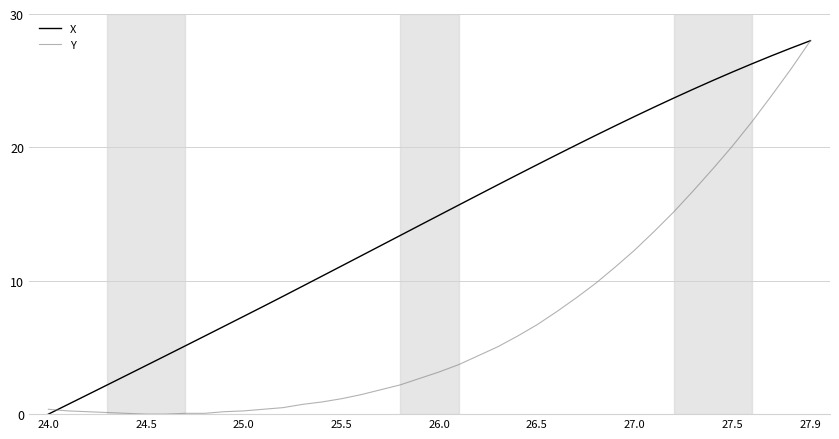

Which series has the largest total across all categories?

X